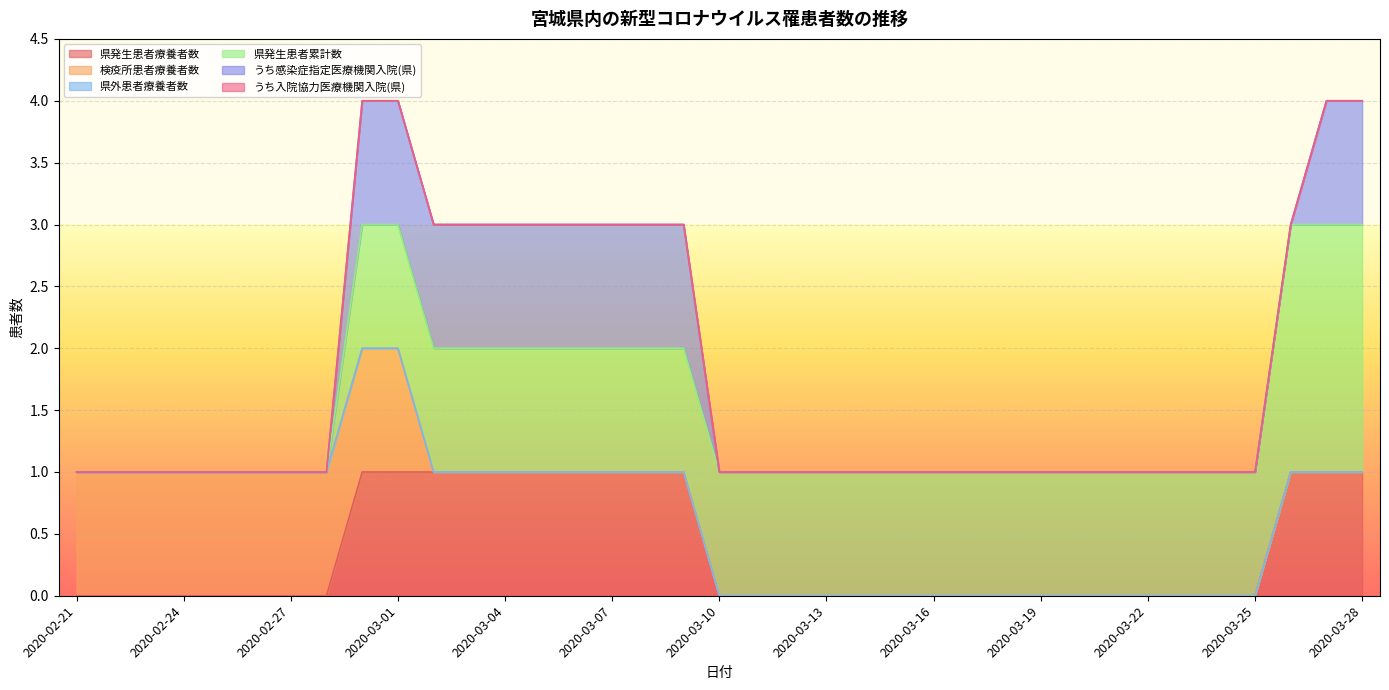

Is it true that 検疫所患者療養者数 equals 0 at 2020-03-12?

False